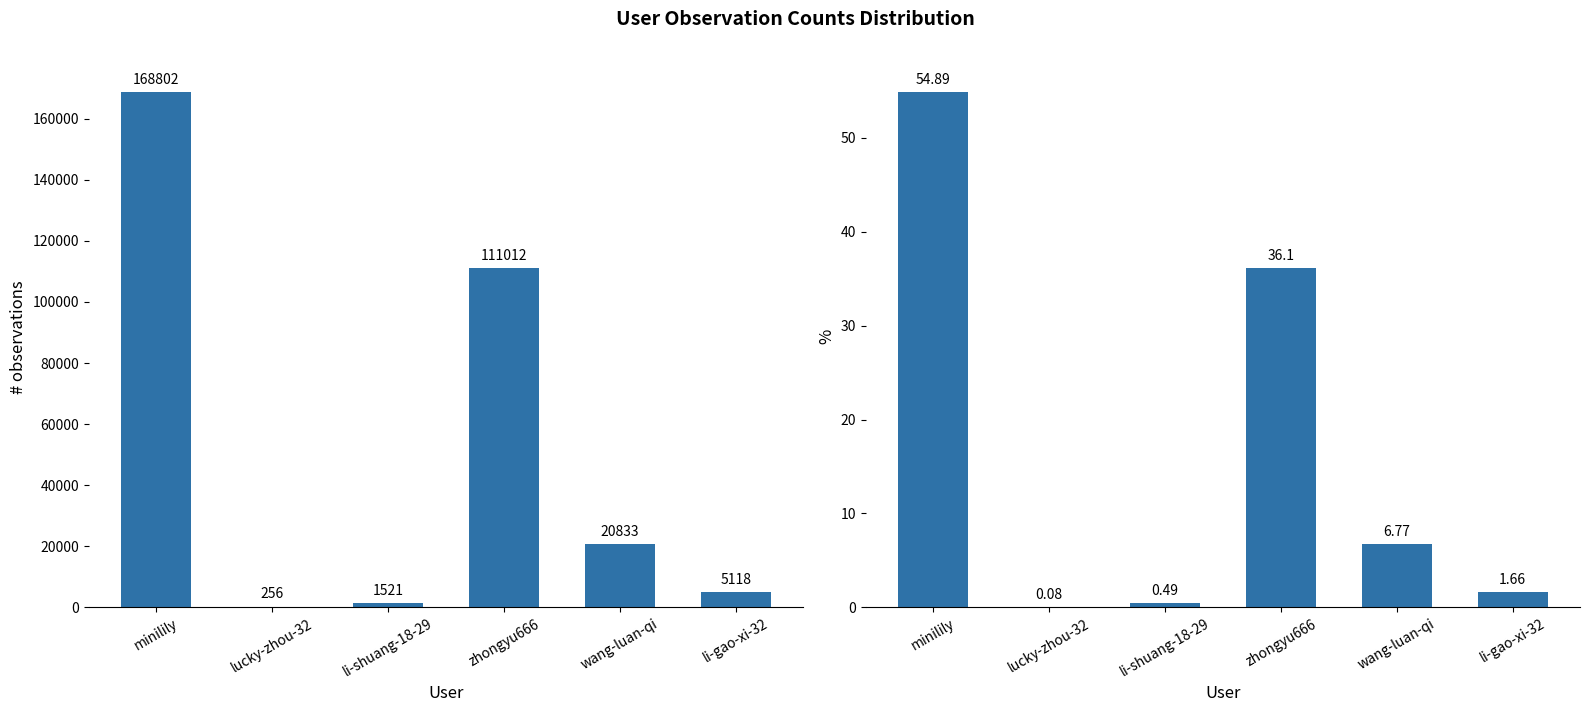

List the series in order of their peak value, highest first.

col_1, col_1 (%)